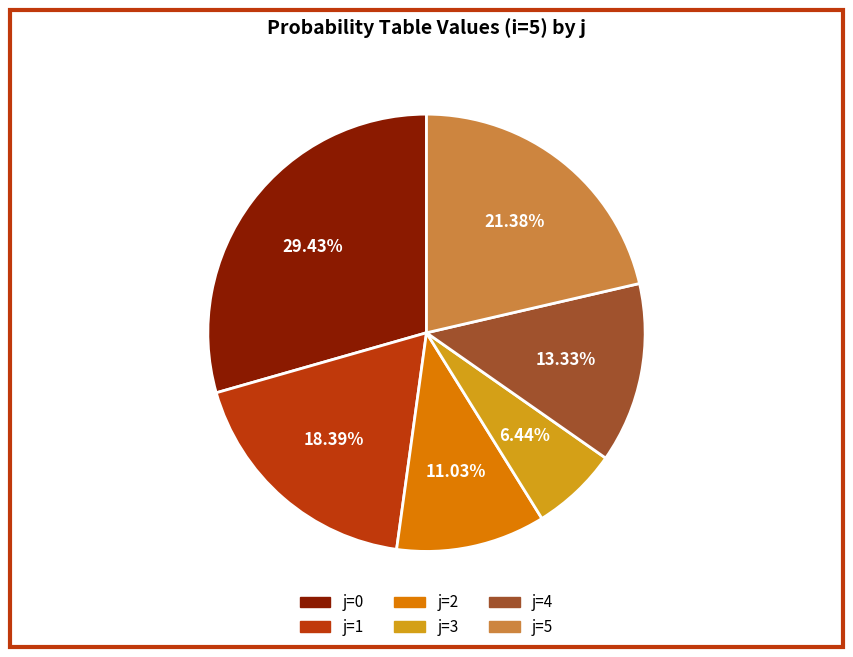

To the nearest percent, what is the difference between the largest and smallest slice percentages?

23%